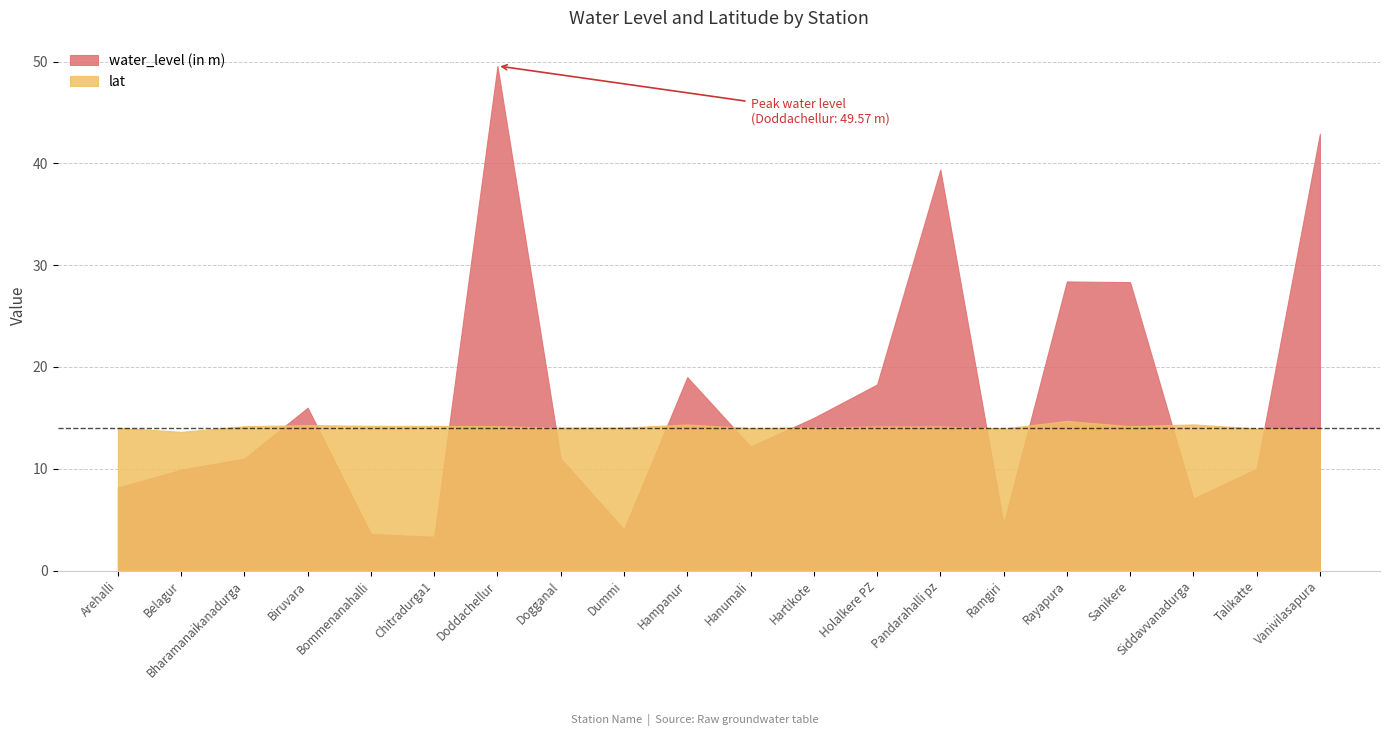

Where is the first local minimum for lat?

Belagur